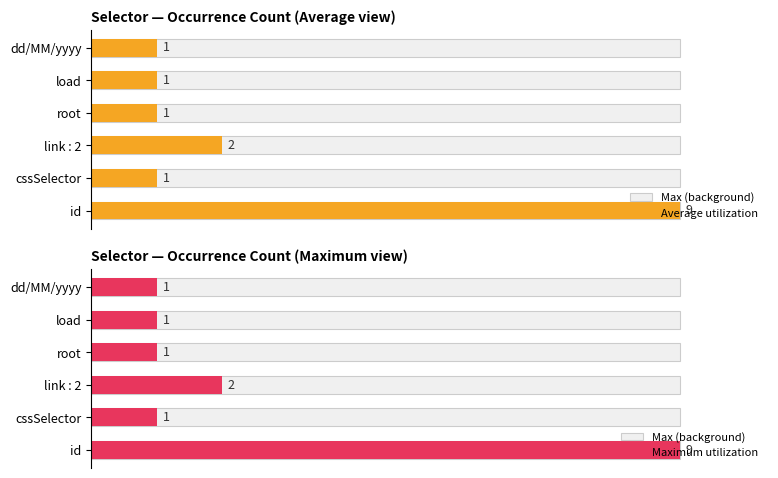

What are all the series names shown in the legend?

Max (background), Average utilization, Maximum utilization